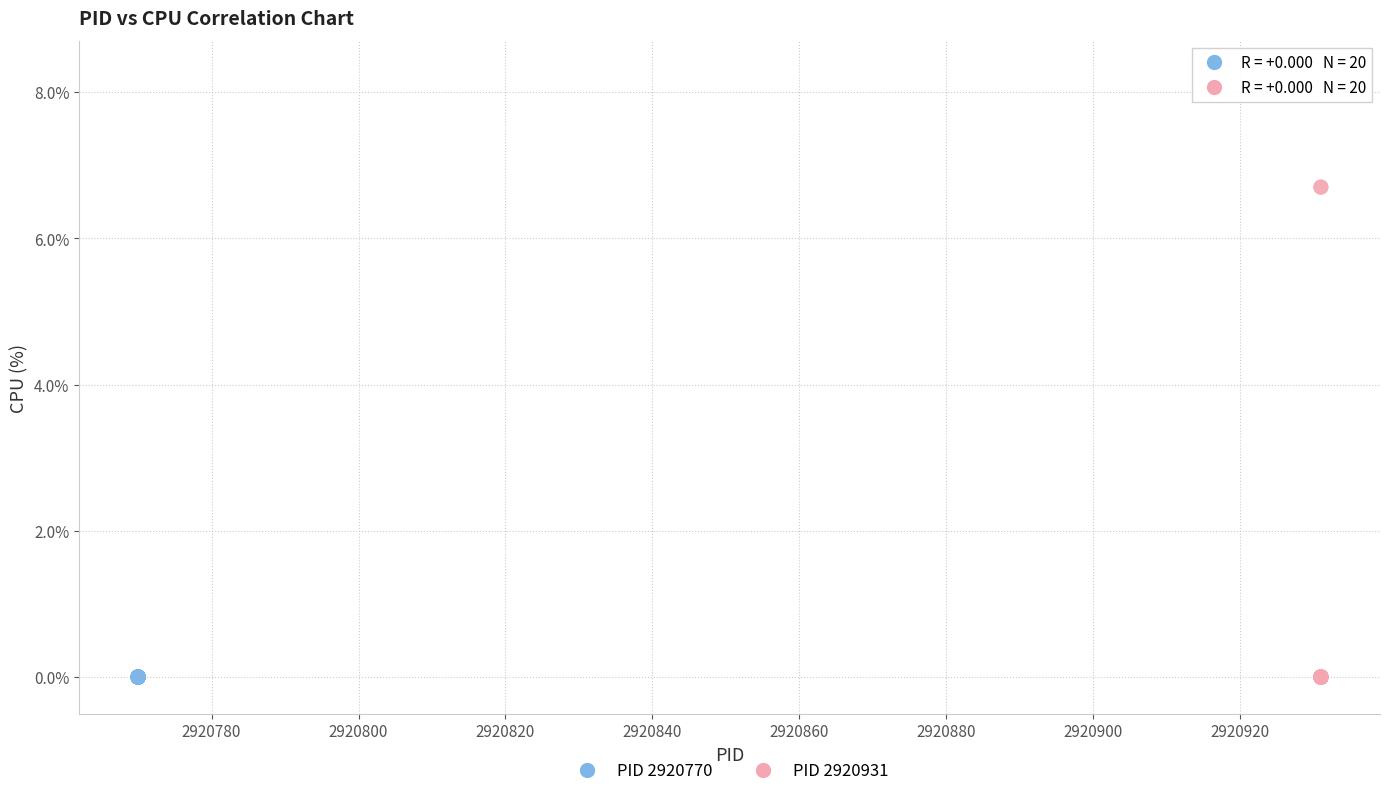

Which series contains the highest Y value?

PID 2920931